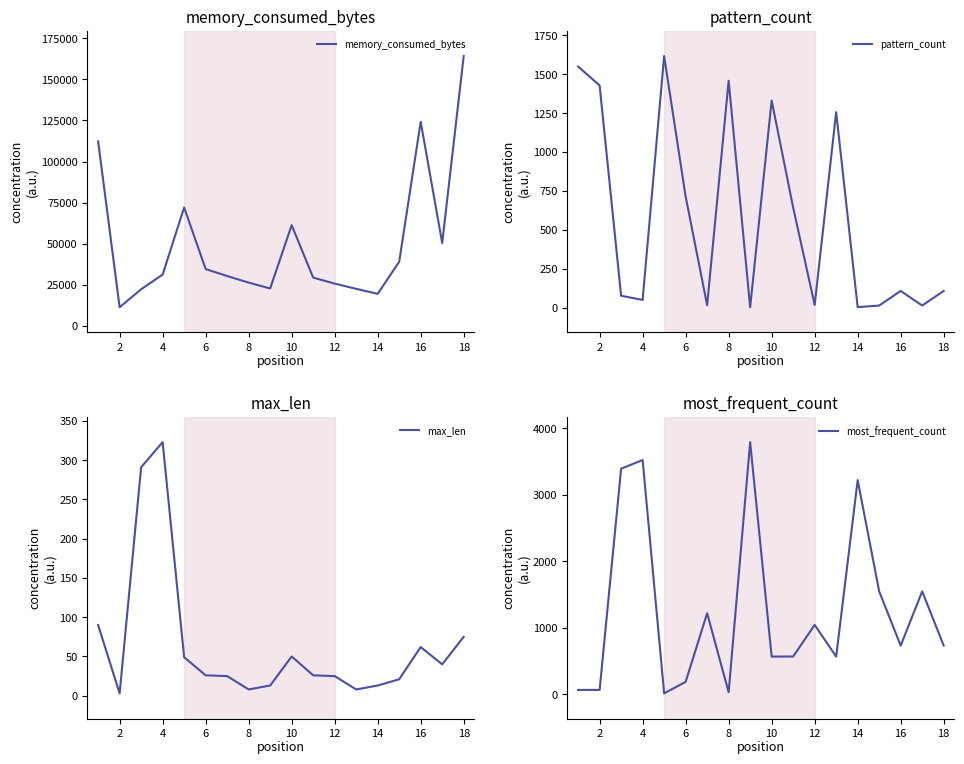

The value of memory_consumed_bytes at 4 is 31245. True or false?

True